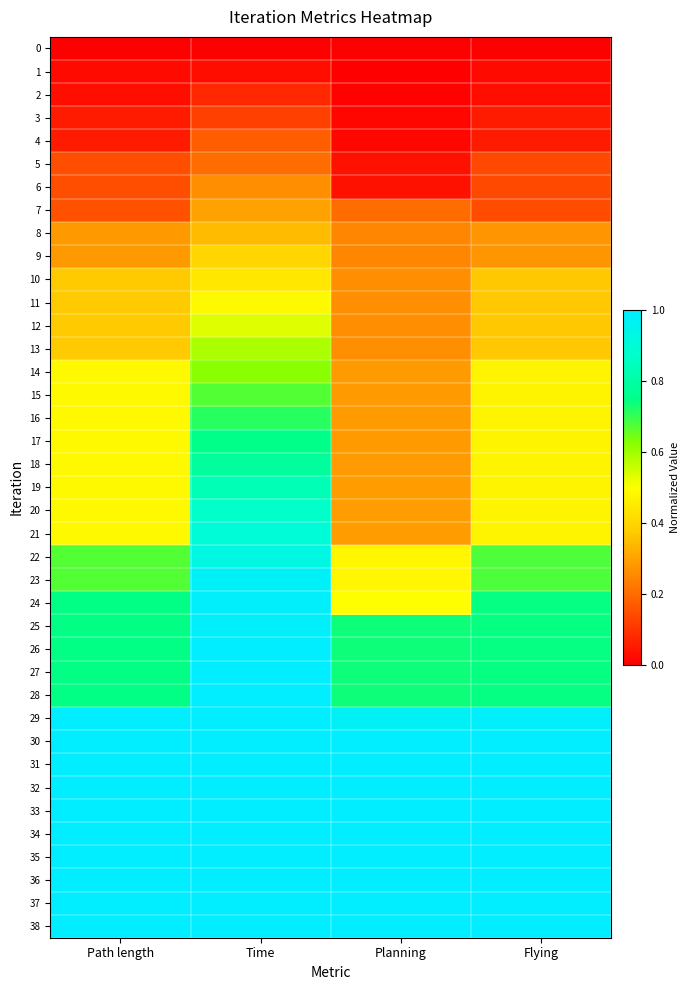

Which label corresponds to the smallest value in the chart?

Path length